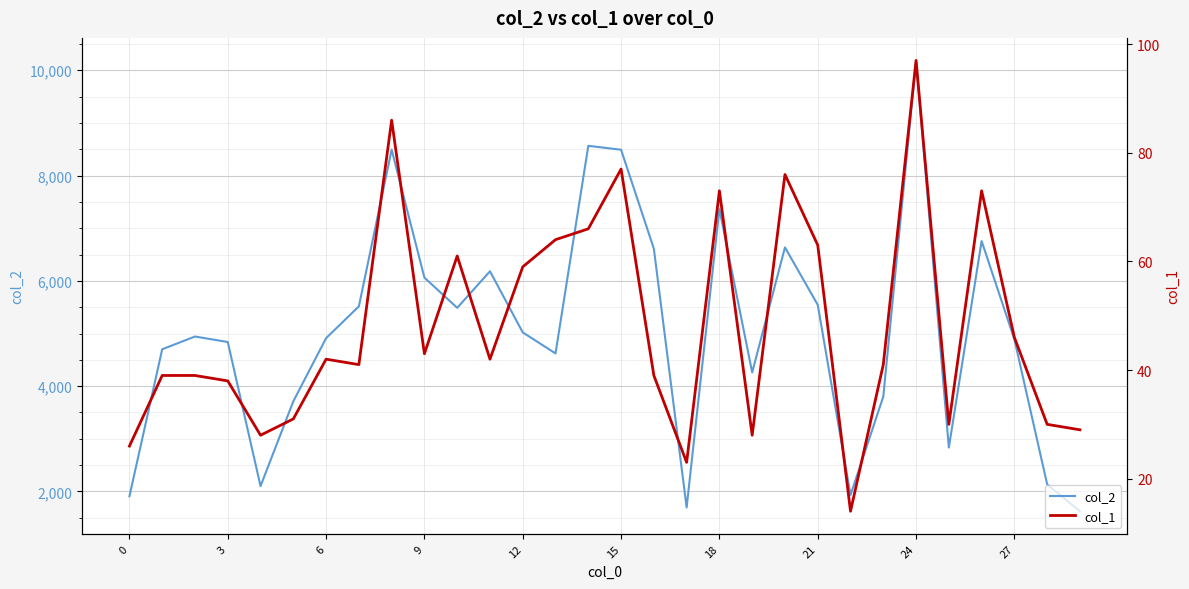

List the series in order of their peak value, highest first.

col_2, col_1